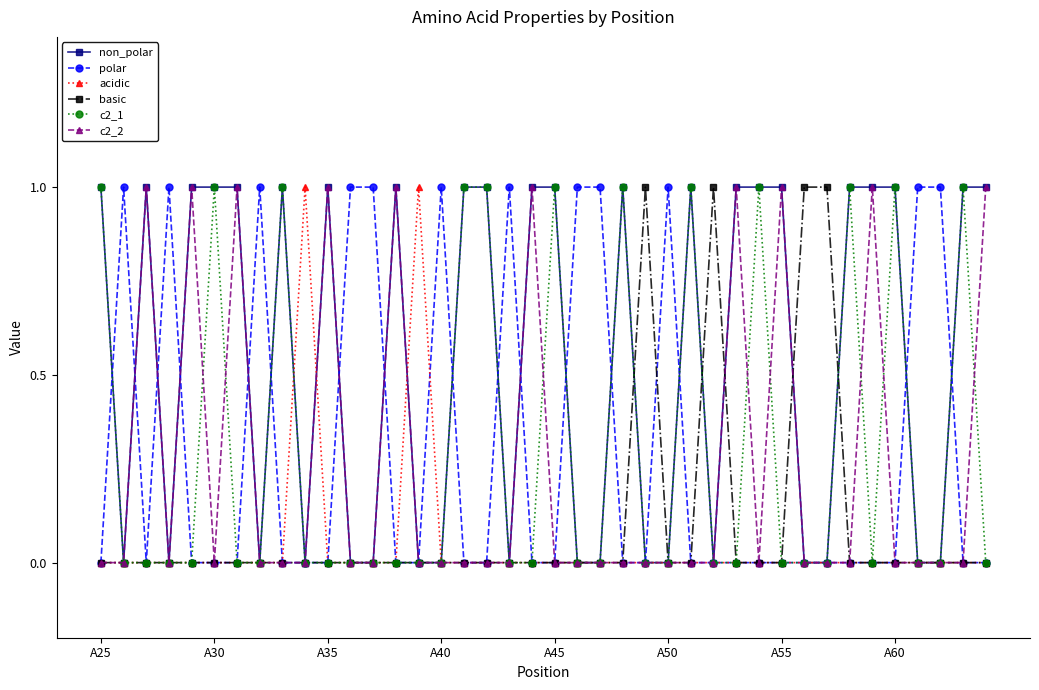

Which series has the largest total across all categories?

non_polar